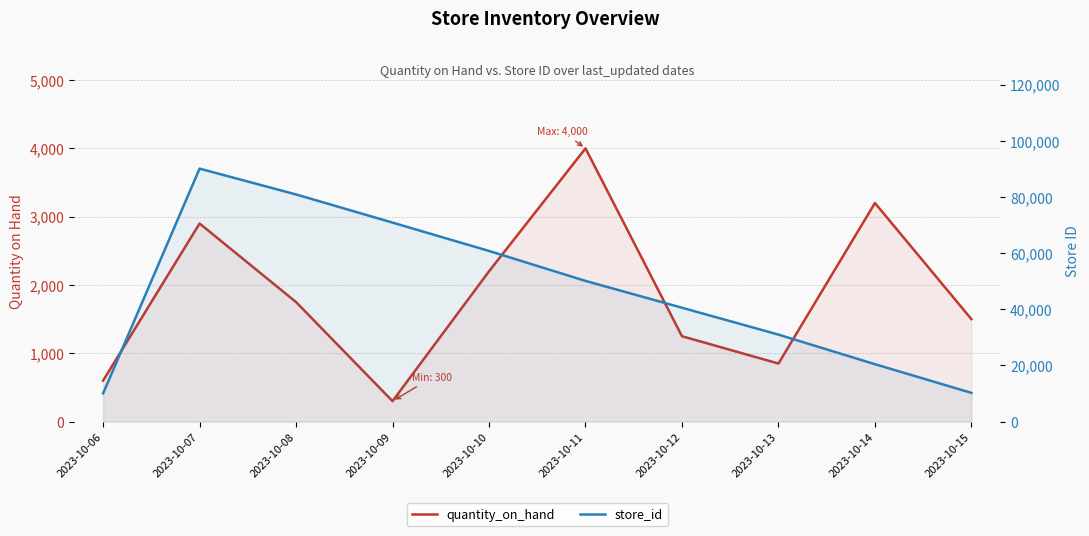

True or false: quantity_on_hand has a value of 4000 at 2023-10-11.

True